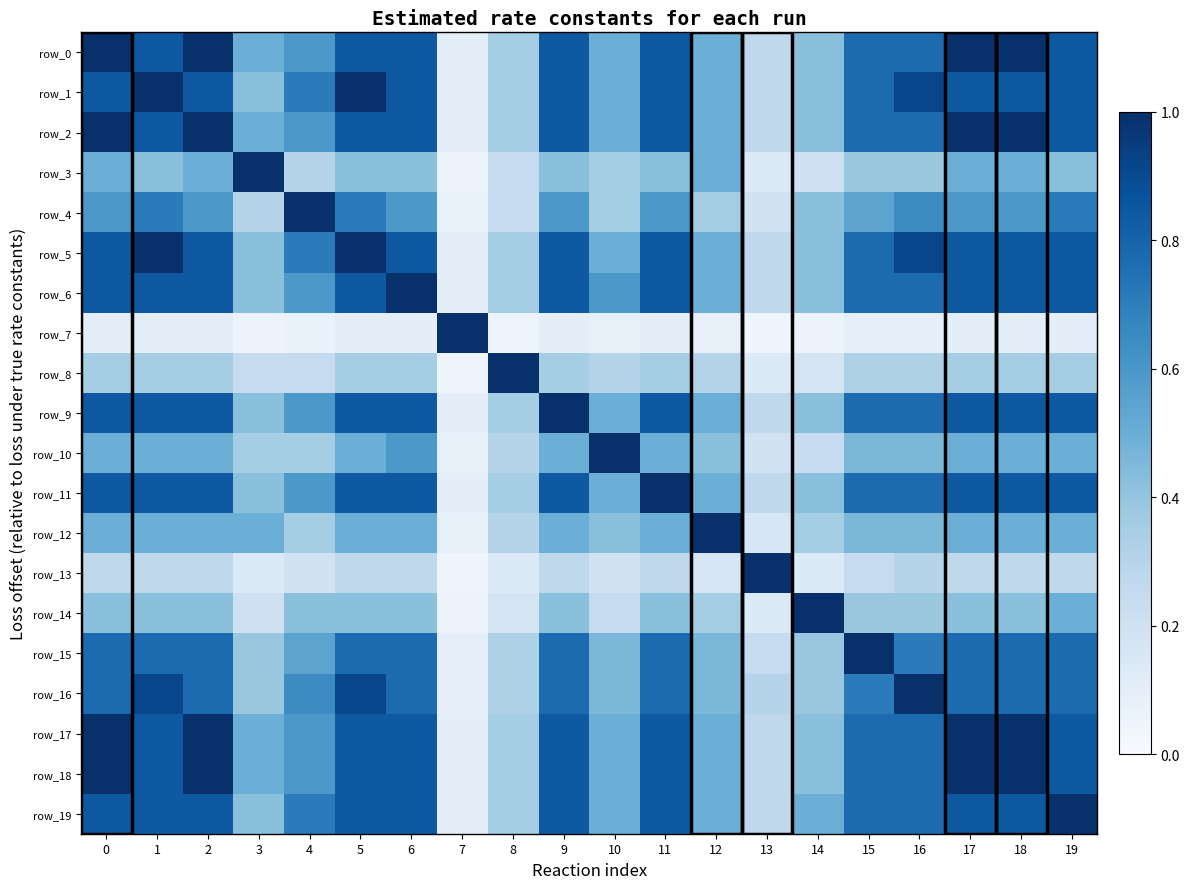

Rank the series at 11 from lowest to highest value.

row_7, row_13, row_8, row_3, row_14, row_10, row_12, row_4, row_15, row_16, row_0, row_1, row_2, row_5, row_6, row_9, row_17, row_18, row_19, row_11